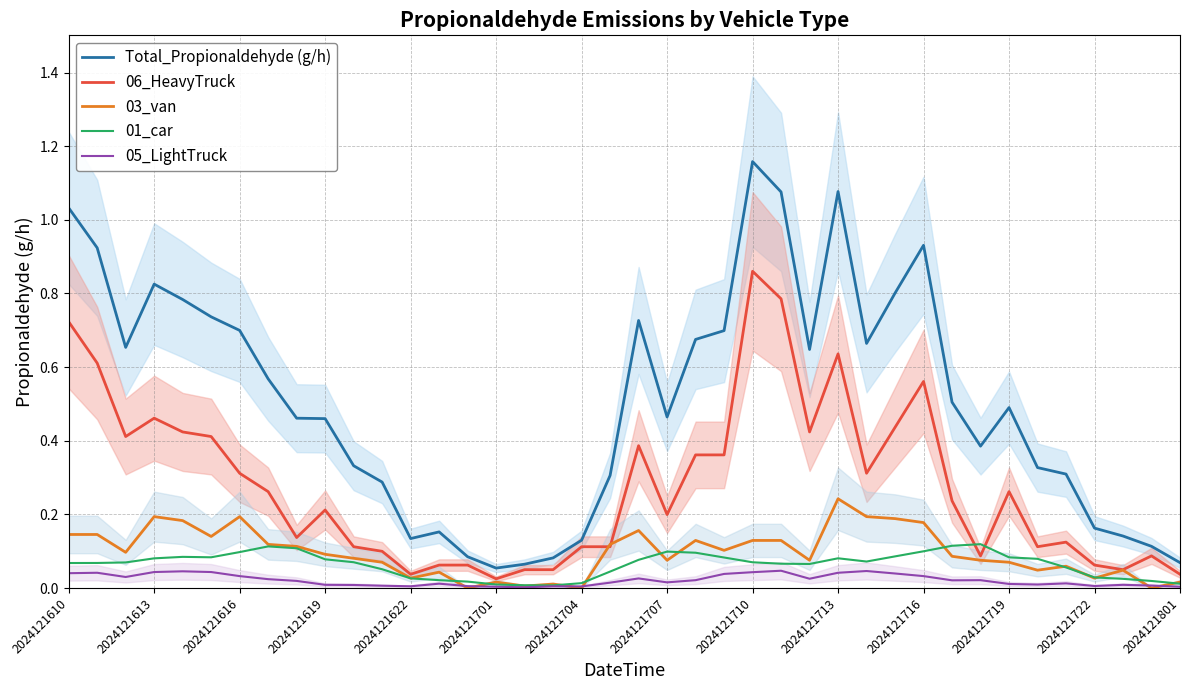

The value of 05_LightTruck at 2024121616 is 0.1. True or false?

False